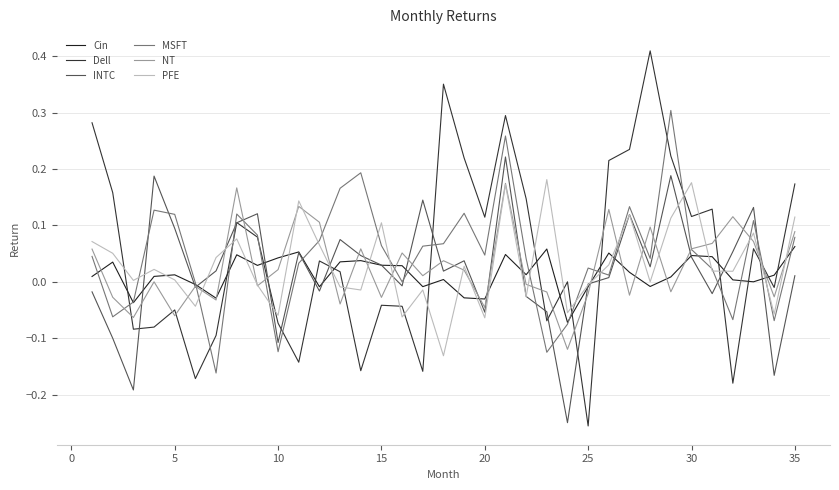

How many lines are shown in the chart?

6